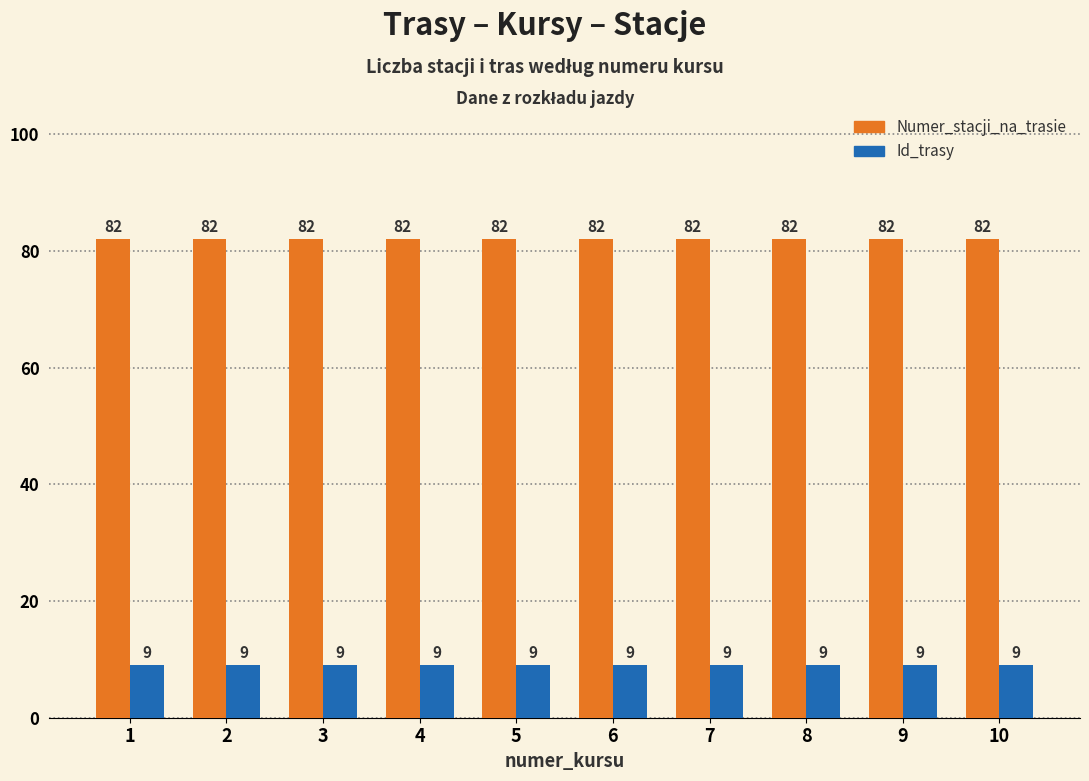

At how many categories does at least one series exceed 47?

10